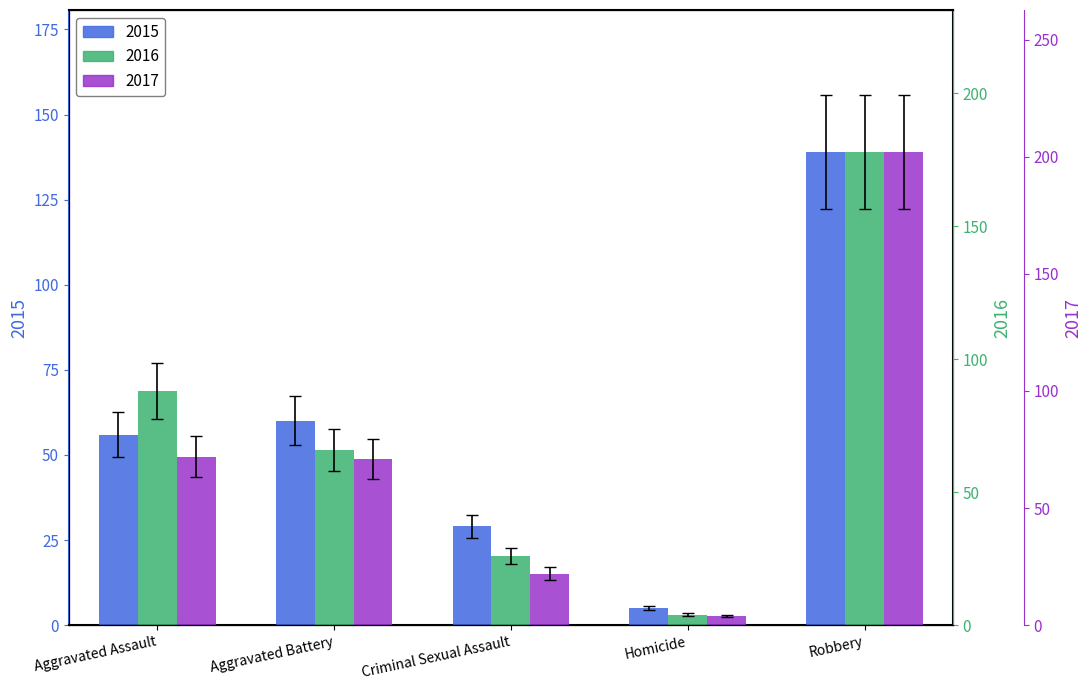

At which category is the sum across all series the highest?

Robbery